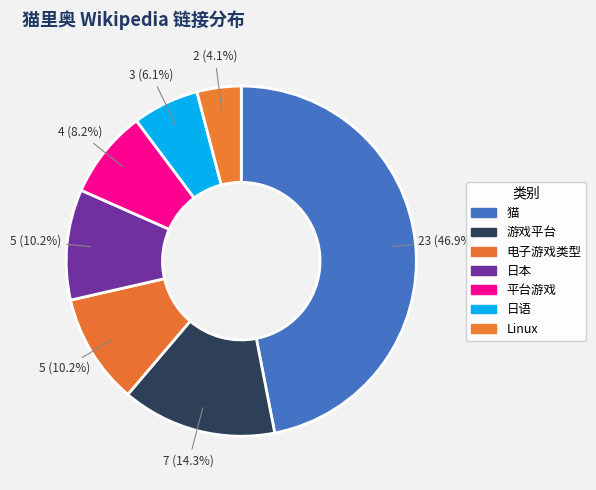

How much of the chart is everything except 平台游戏?

91.8%